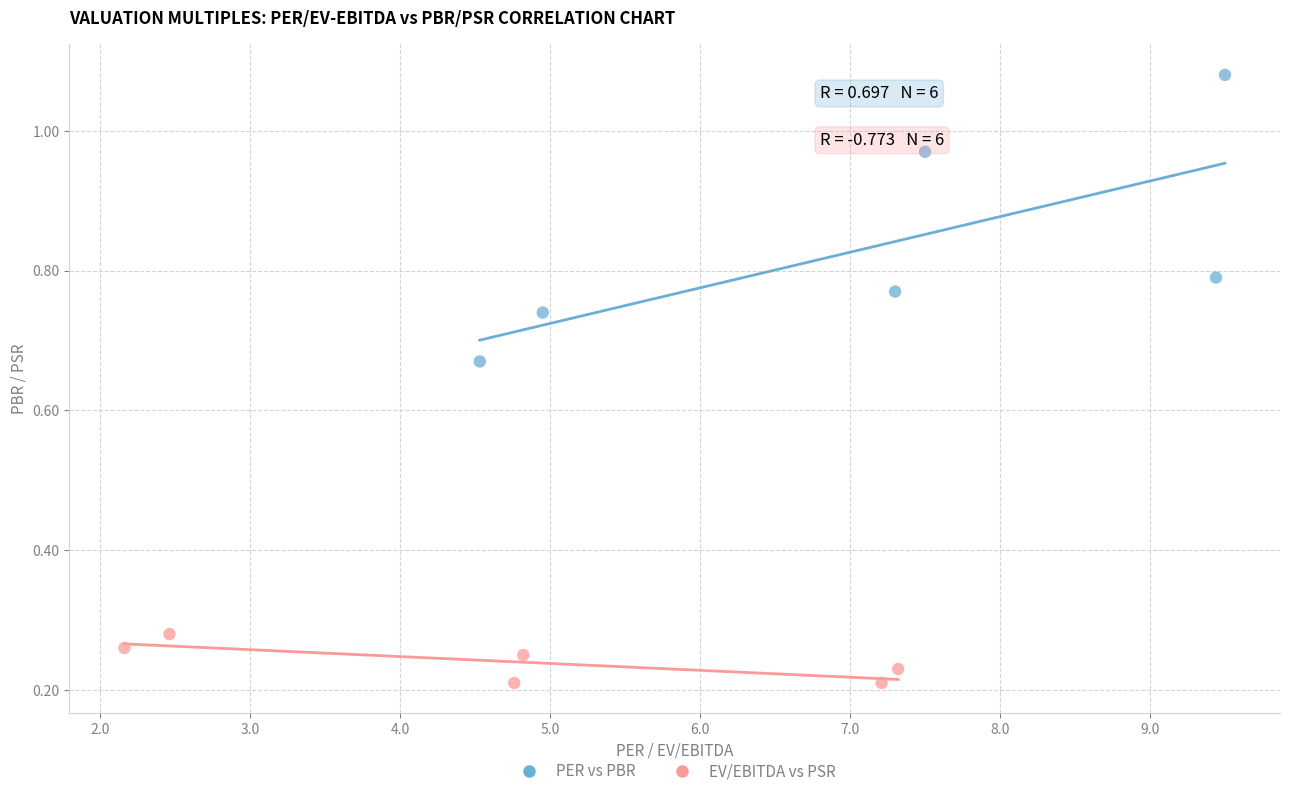

Which series has the widest spread of Y values?

PER vs PBR